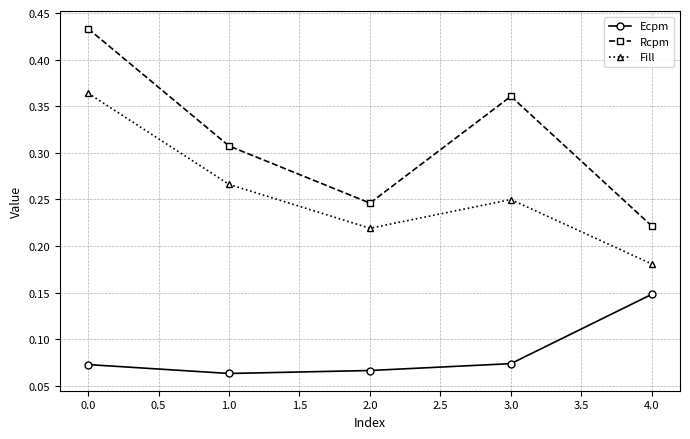

List the labels in order of Rcpm value, largest first.

0.0, 3.0, 1.0, 2.0, 4.0